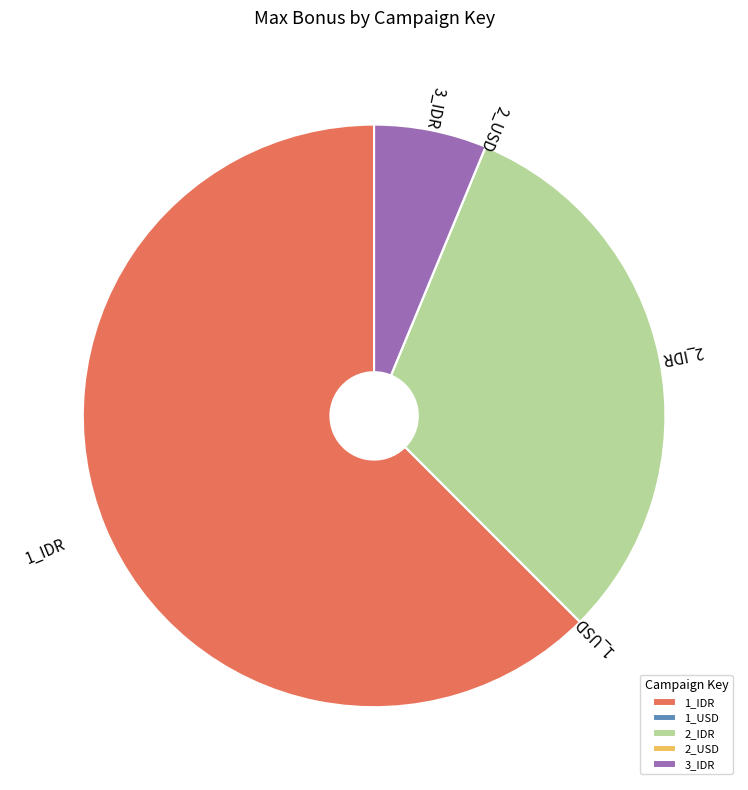

The 2_IDR slice represents 31% of the pie. True or false?

True